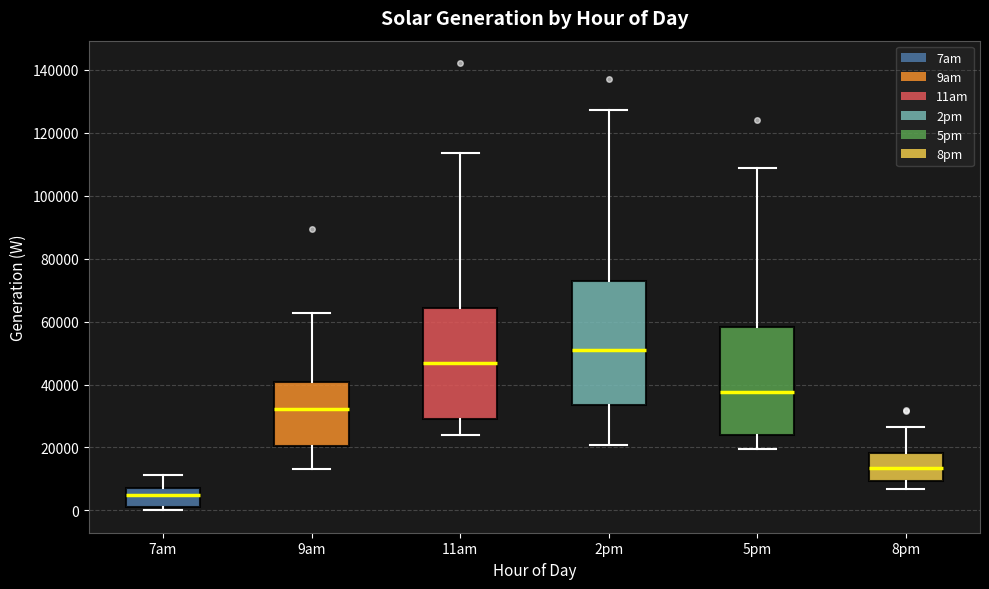

Reading left to right, transcribe this box plot: for each box, give where its median line is, the range the box spans, and where its two whiskers end, as read against the y-axis. The values are not printed on the chart, so give them approximately, as read against the axis.

7am: median 4000, box 2000 to 8000, whiskers 0 to 12000
9am: median 32000, box 20000 to 40000, whiskers 14000 to 62000
11am: median 46000, box 30000 to 64000, whiskers 24000 to 114000
2pm: median 50000, box 34000 to 74000, whiskers 20000 to 128000
5pm: median 38000, box 24000 to 58000, whiskers 20000 to 108000
8pm: median 14000, box 10000 to 18000, whiskers 6000 to 26000